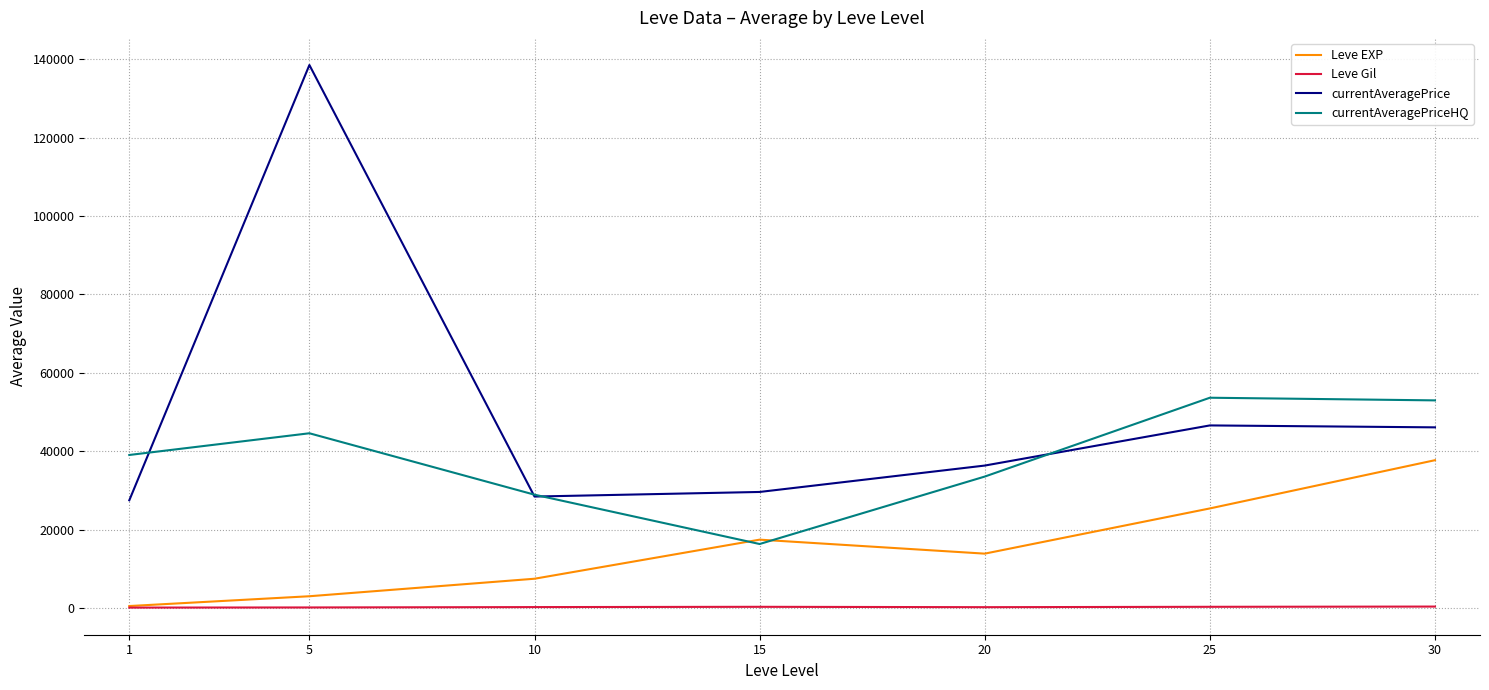

Which series has the widest spread of values?

currentAveragePrice